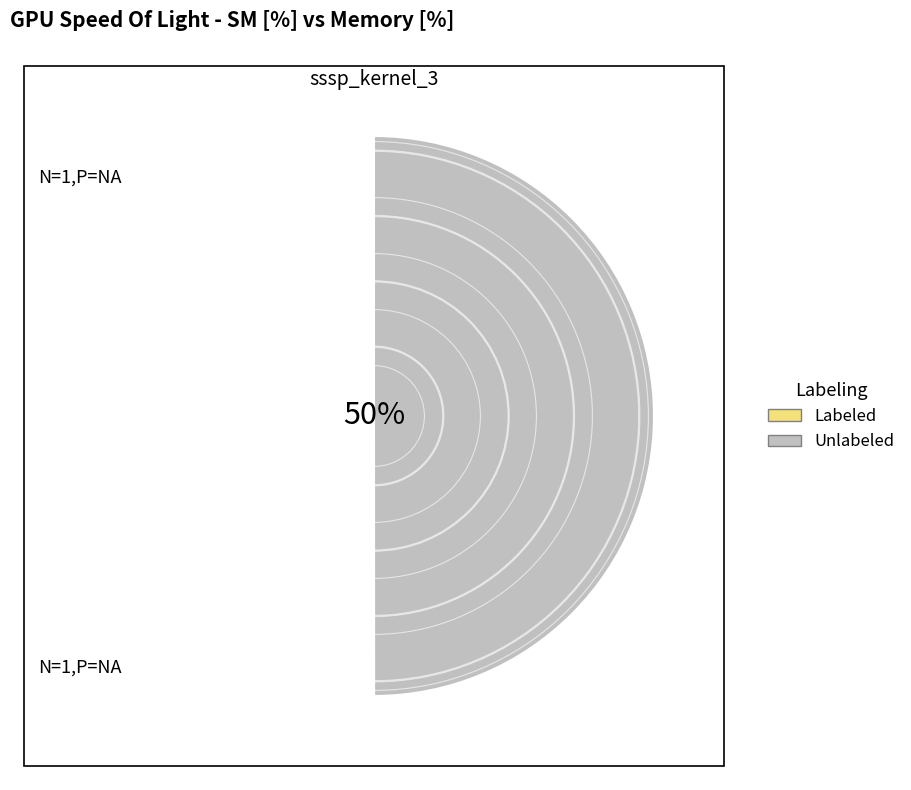

Is it true that sssp_kernel_11 is 6% of the pie?

False